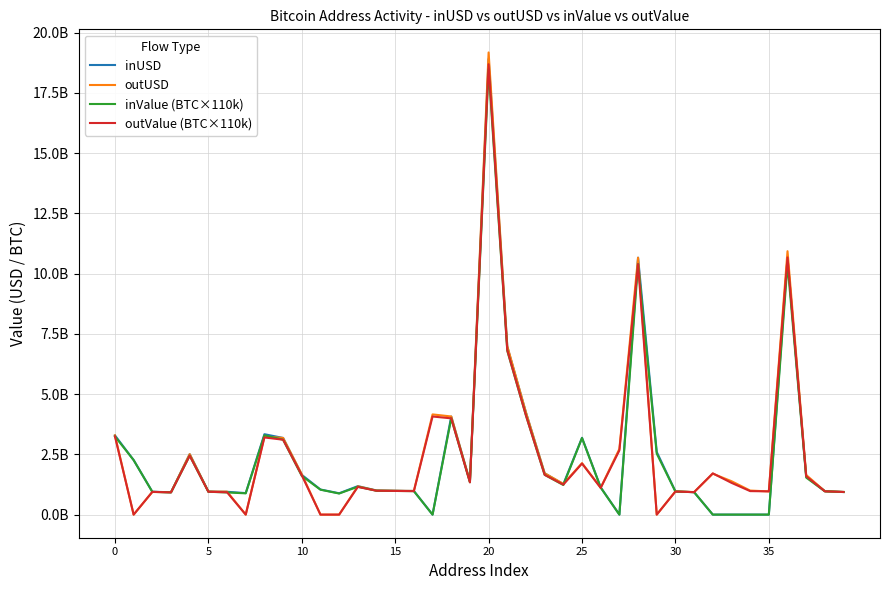

At which category is the sum across all series the highest?

20